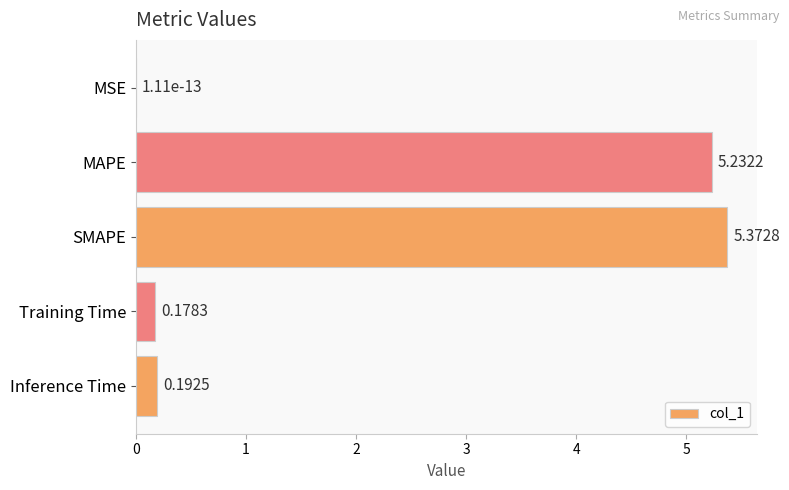

What is the sum of the values at SMAPE and Inference Time?

5.6